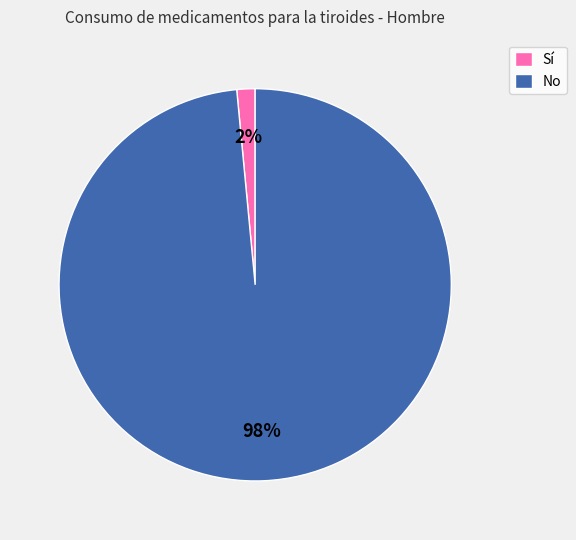

Does No represent more than half of the total?

Yes